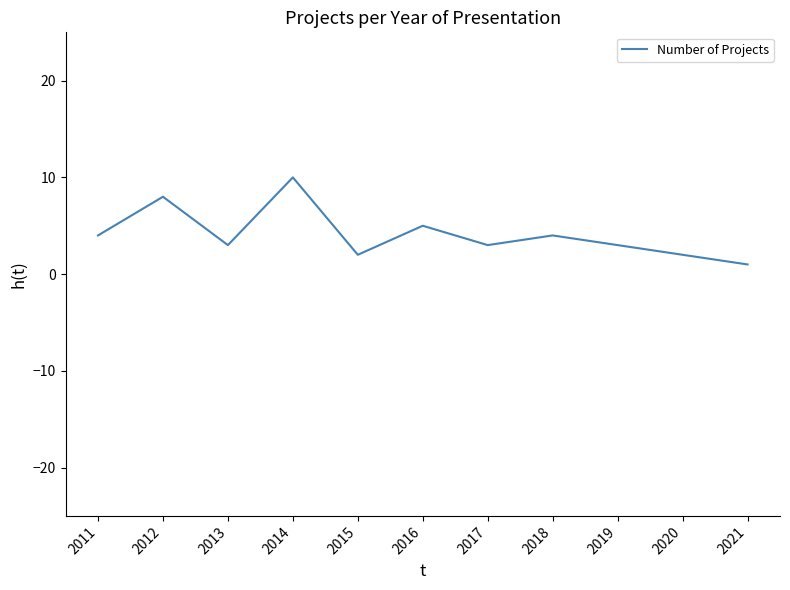

How many lines are shown in the chart?

1